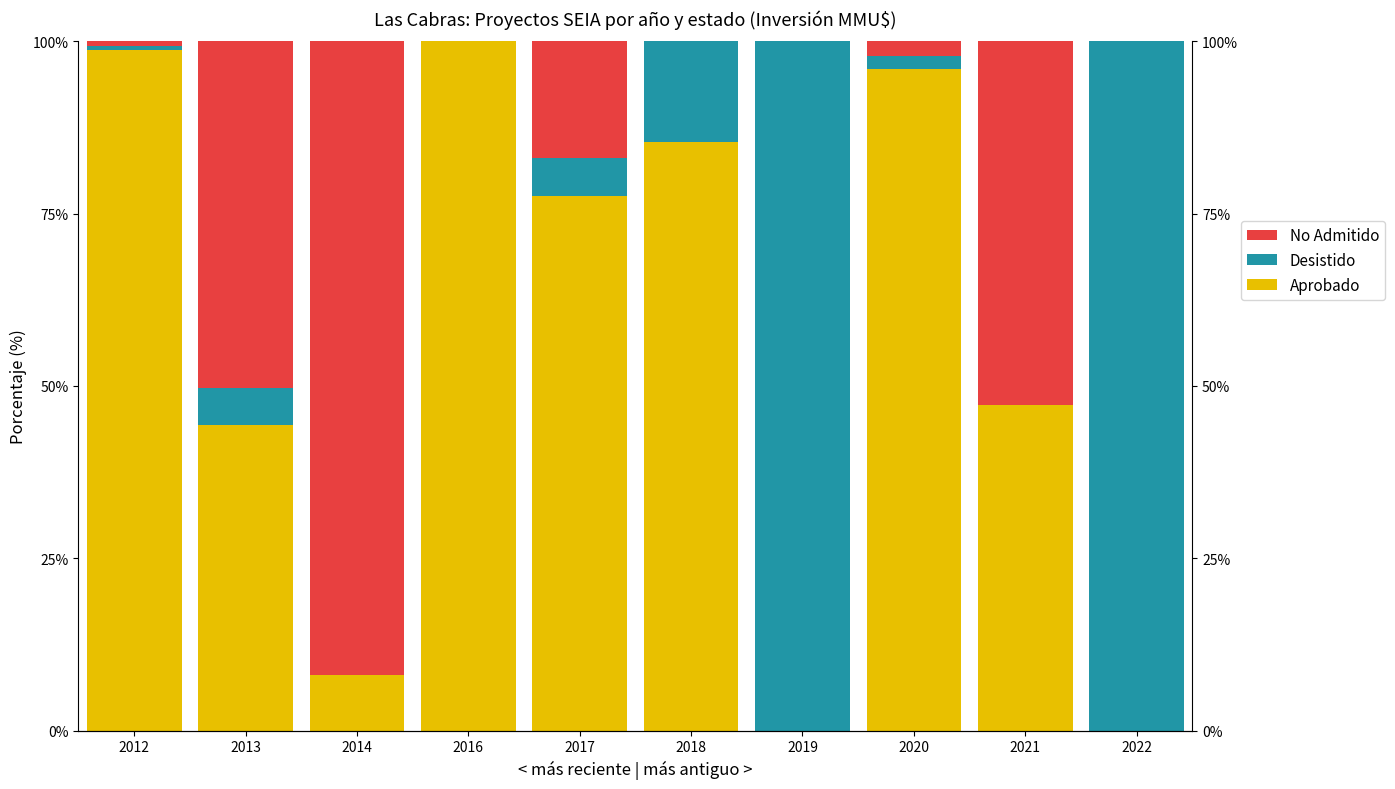

Where is Desistido nearest to the value 0?

2014